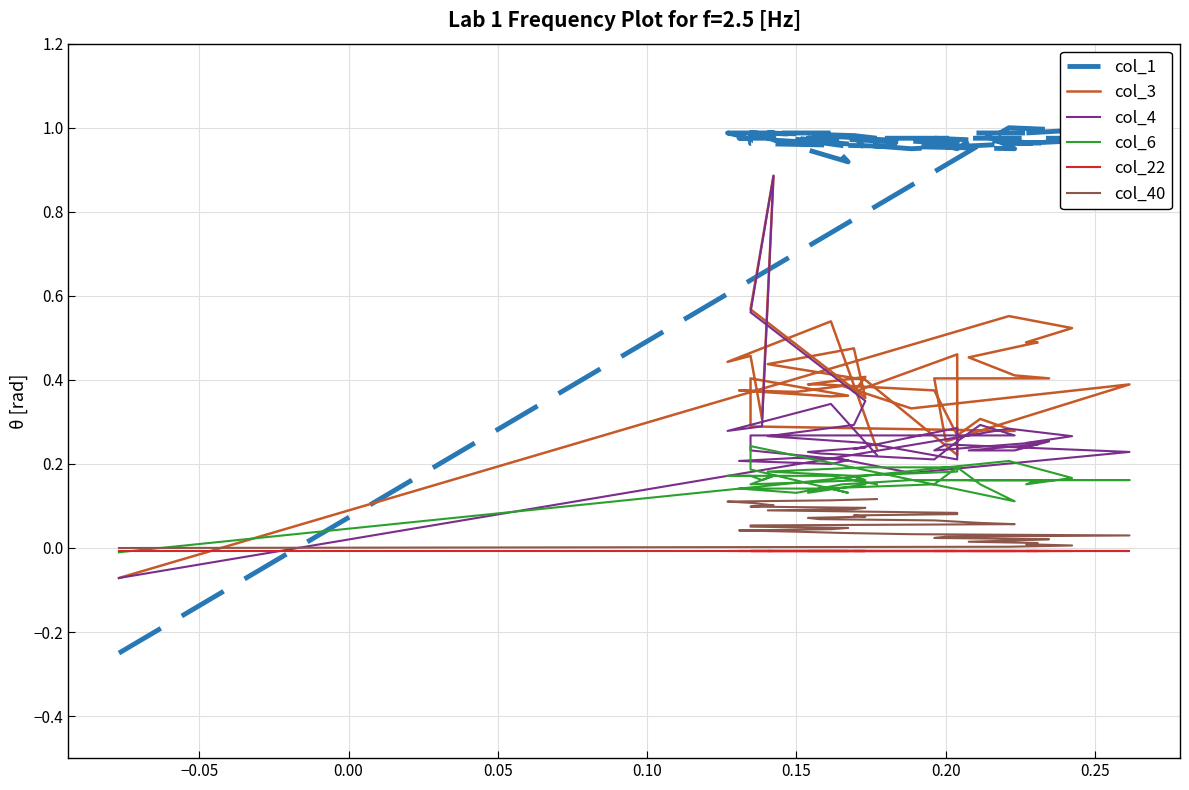

What are all the series names shown in the legend?

col_1, col_3, col_4, col_6, col_22, col_40